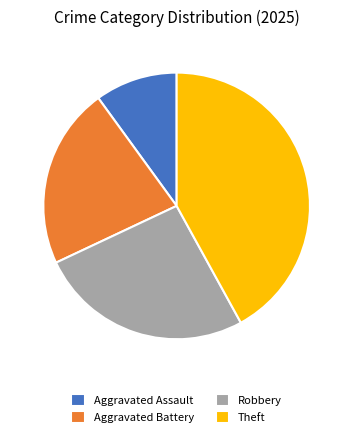

Is there a majority slice in this chart?

No